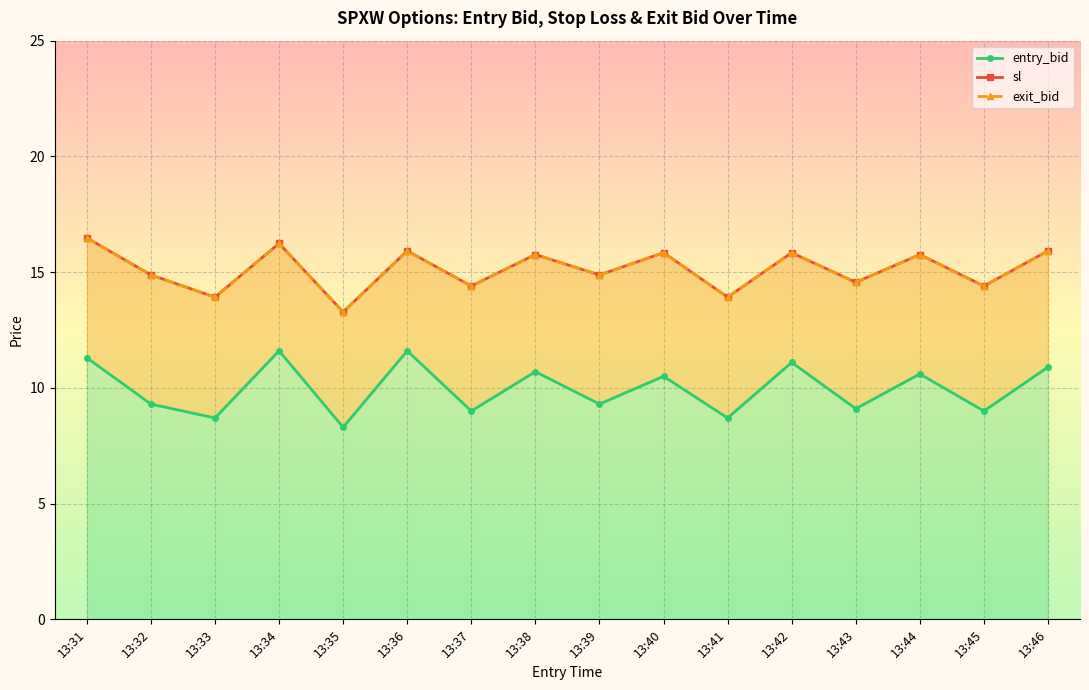

What is the spread (max minus min) of values at 13:46?

5.0